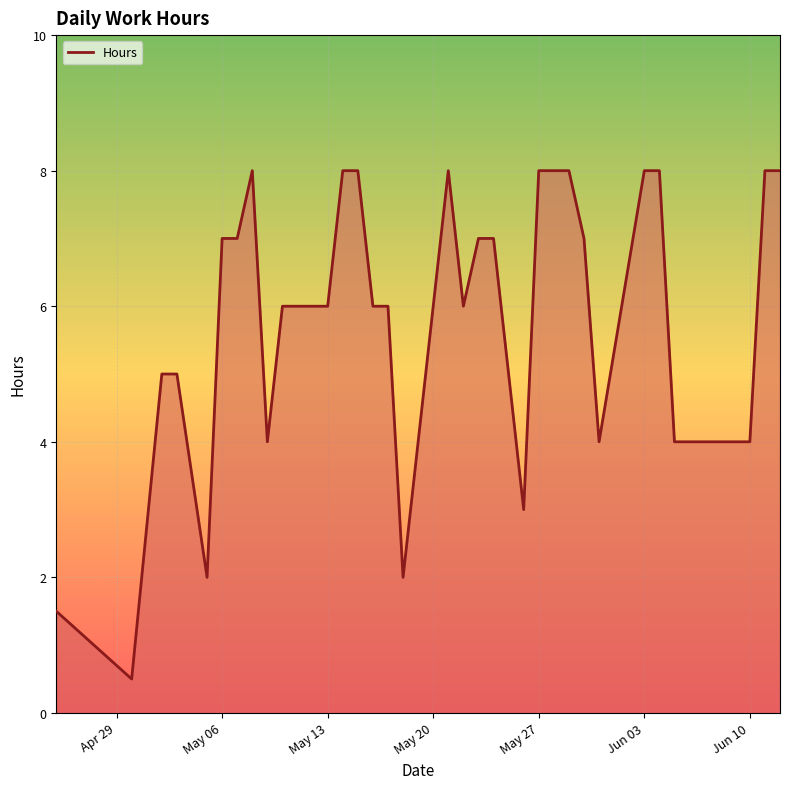

Count the number of categories in the chart.

33